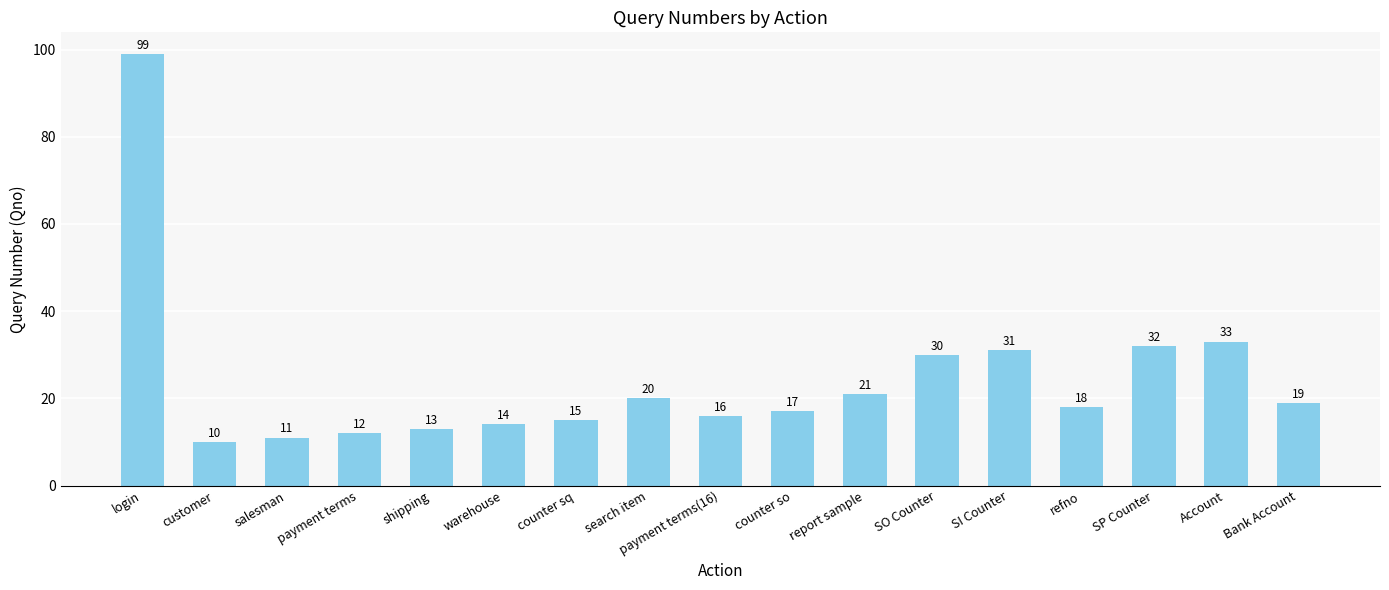

What is the greatest value displayed?

99